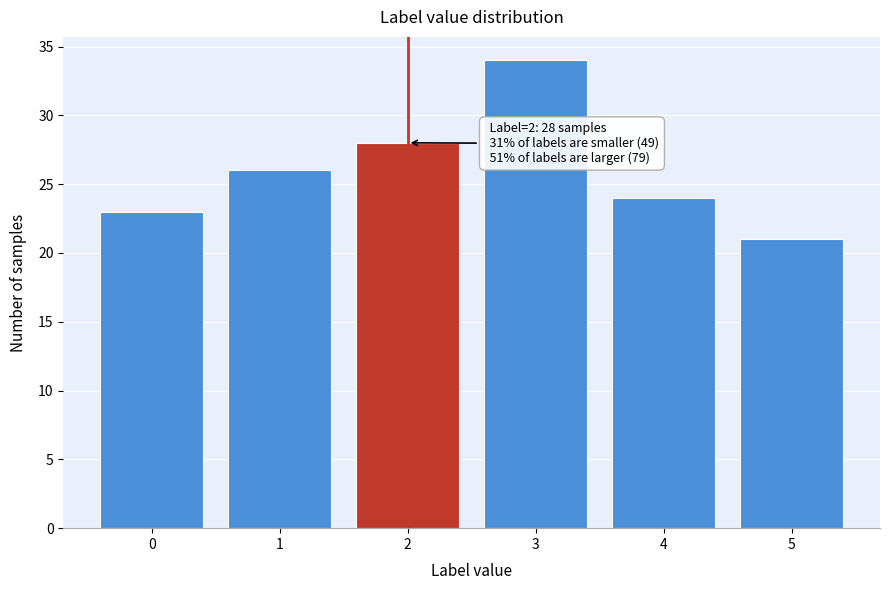

Reading left to right, what are all the values shown in this chart?

0=23	1=26	2=28	3=34	4=24	5=21